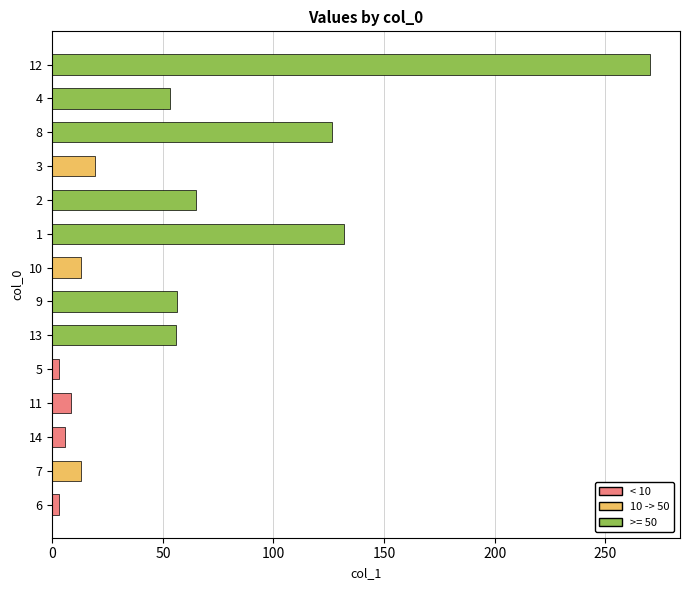

At which category does the chart reach its peak across all series?

12